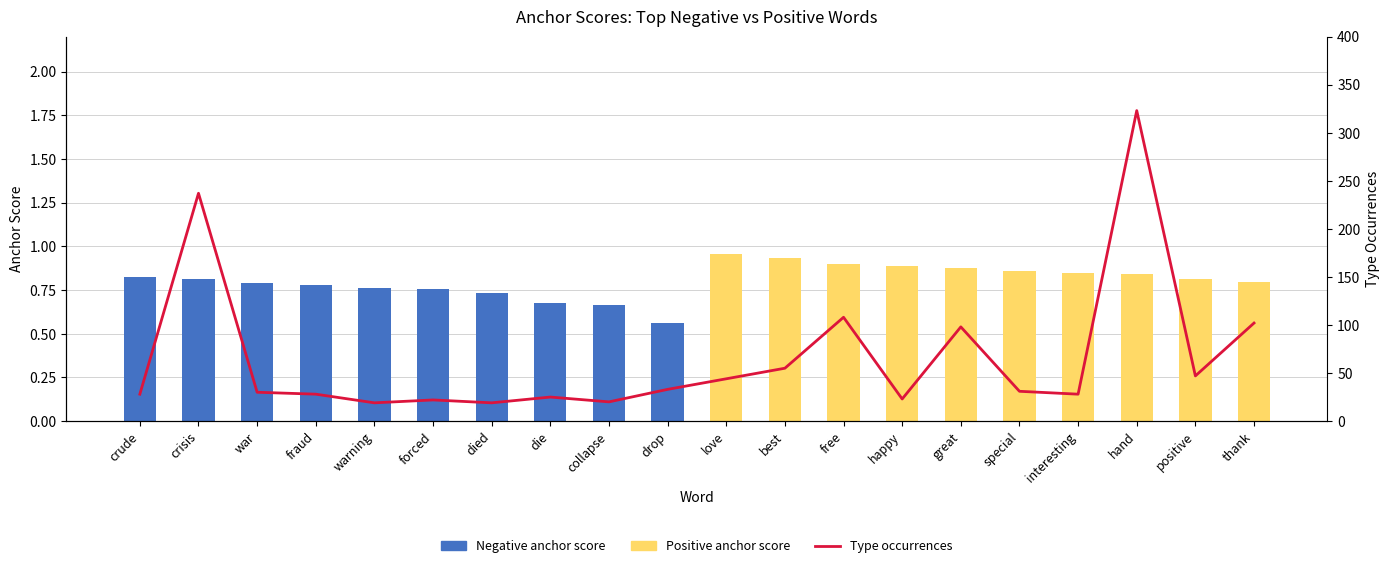

Which category has the lowest value in the Type occurrences series?

warning